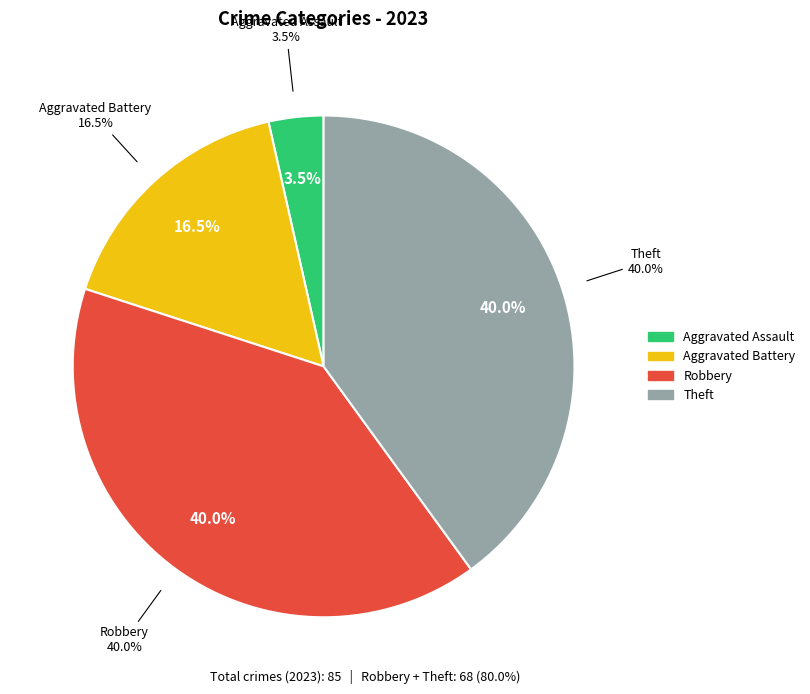

To the nearest percent, what percentage of the pie is Aggravated Assault?

4%